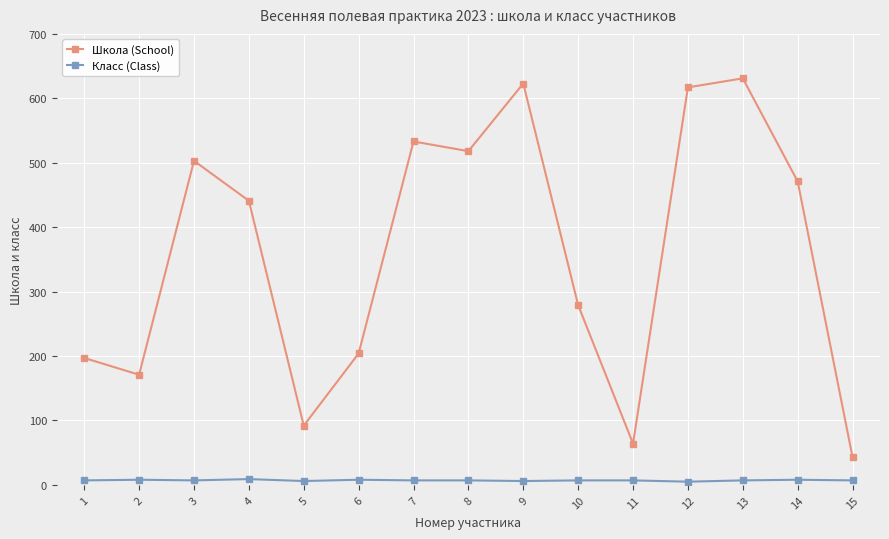

Where is the first local minimum for Школа (School)?

2